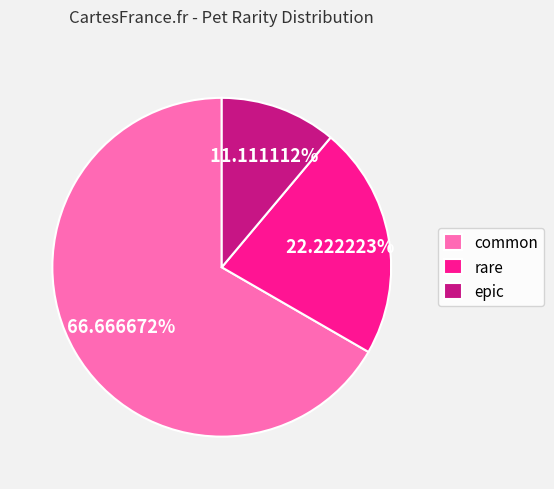

Between common and epic, which is larger?

common